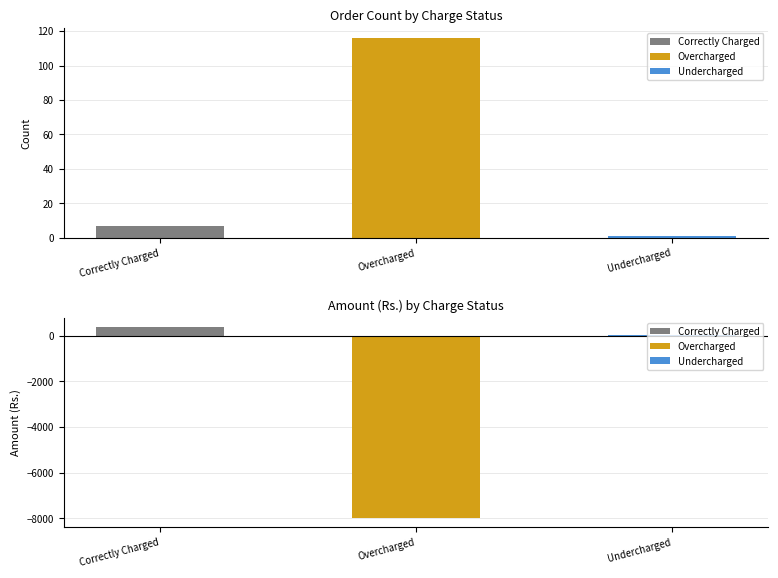

What is the total value across all series at Correctly Charged?

374.3